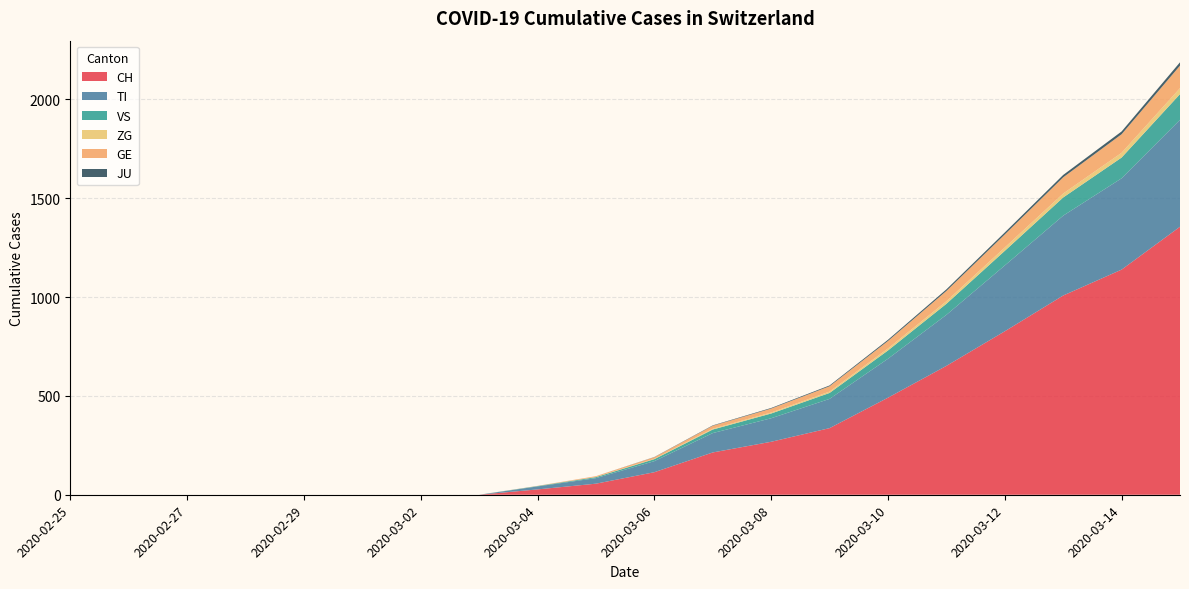

Reading left to right, what are all the values shown in this chart?

CH: 0	0	0	0	0	0	0	0	27	56	114	214	268	337	491	652	827	1008	1139	1356
TI: 0	0	0	0	0	0	0	0	15	28	56	98	119	148	197	258	333	404	462	541
VS: 0	0	0	0	0	0	0	0	2	5	10	18	24	30	42	56	74	92	105	130
ZG: 0	0	0	0	0	0	0	0	0	1	2	4	5	7	10	13	17	20	24	30
GE: 0	0	0	0	0	0	0	0	1	4	8	15	20	27	38	52	66	82	94	114
JU: 0	0	0	0	0	0	0	0	0	0	1	2	3	4	6	8	10	12	14	17